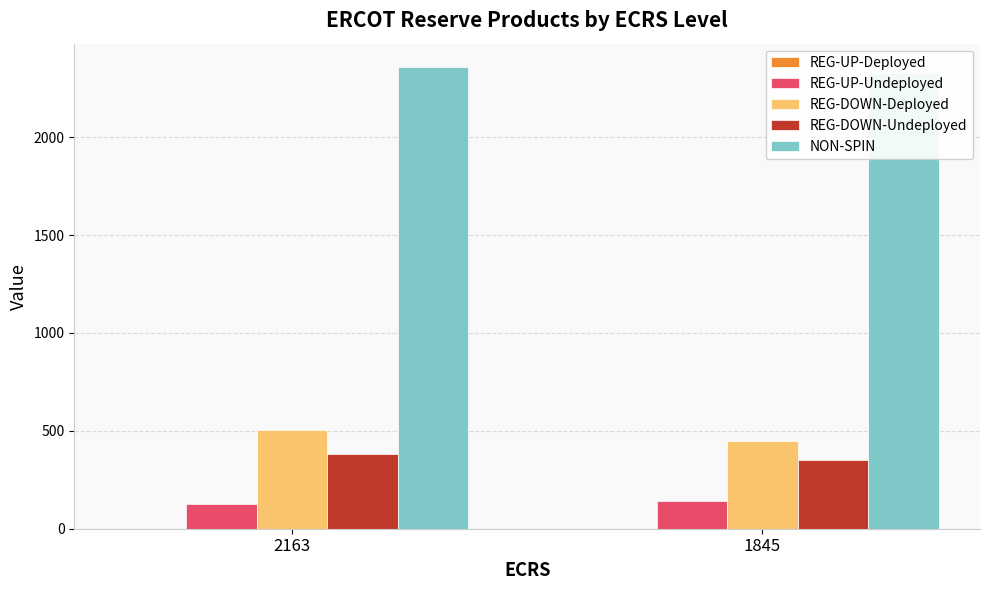

Rank the categories by REG-DOWN-Undeployed value from highest to lowest.

2163, 1845